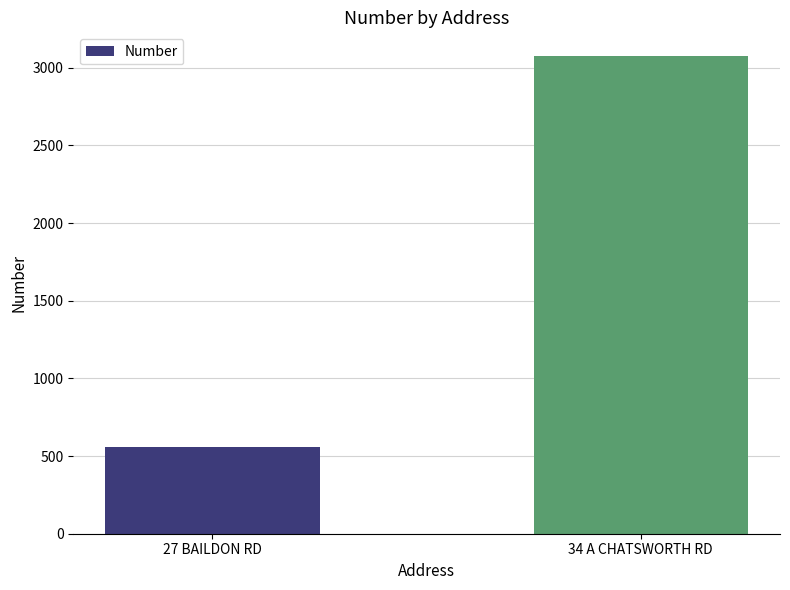

Reading right to left, list all the values displayed in this chart.

34 A CHATSWORTH RD=3074	27 BAILDON RD=556